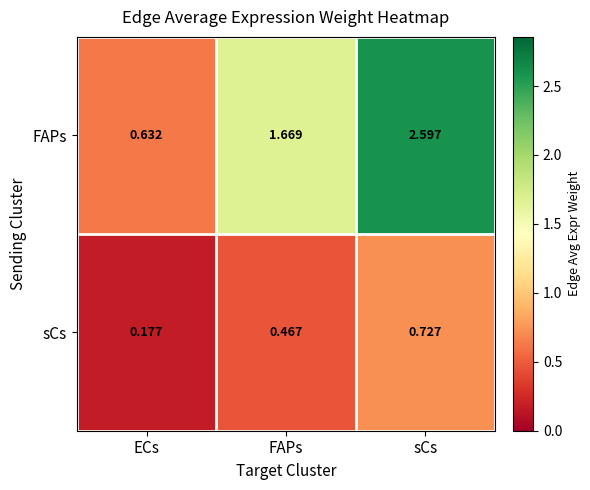

Where is sCs nearest to the value 0?

ECs